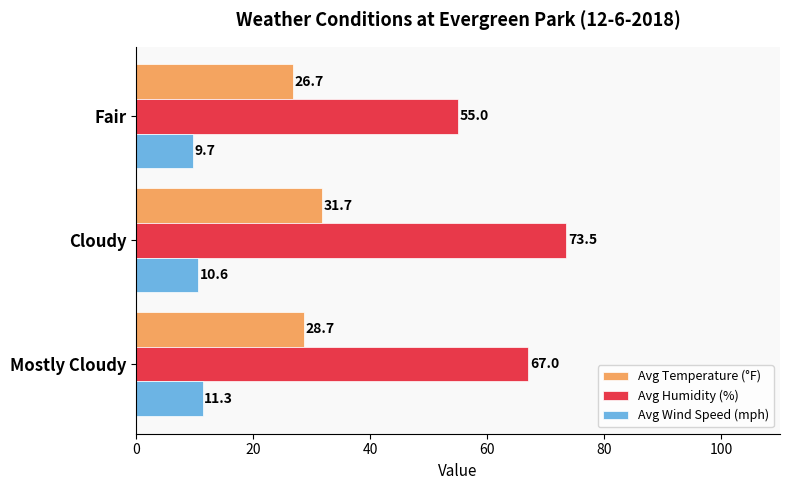

List the series in order of their peak value, lowest first.

Avg Wind Speed (mph), Avg Temperature (°F), Avg Humidity (%)